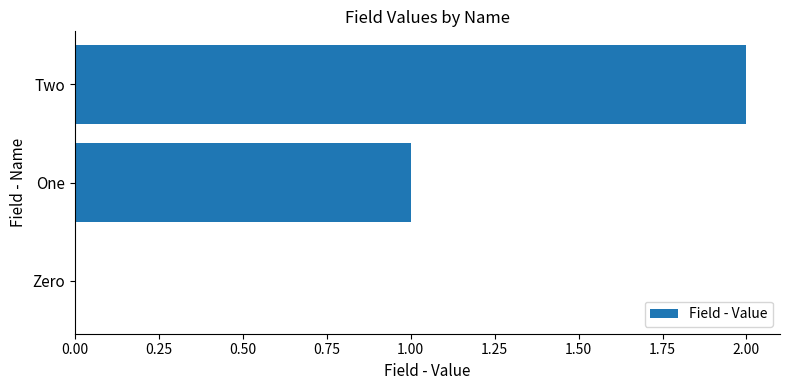

What is the sum of the values at One and Two?

3